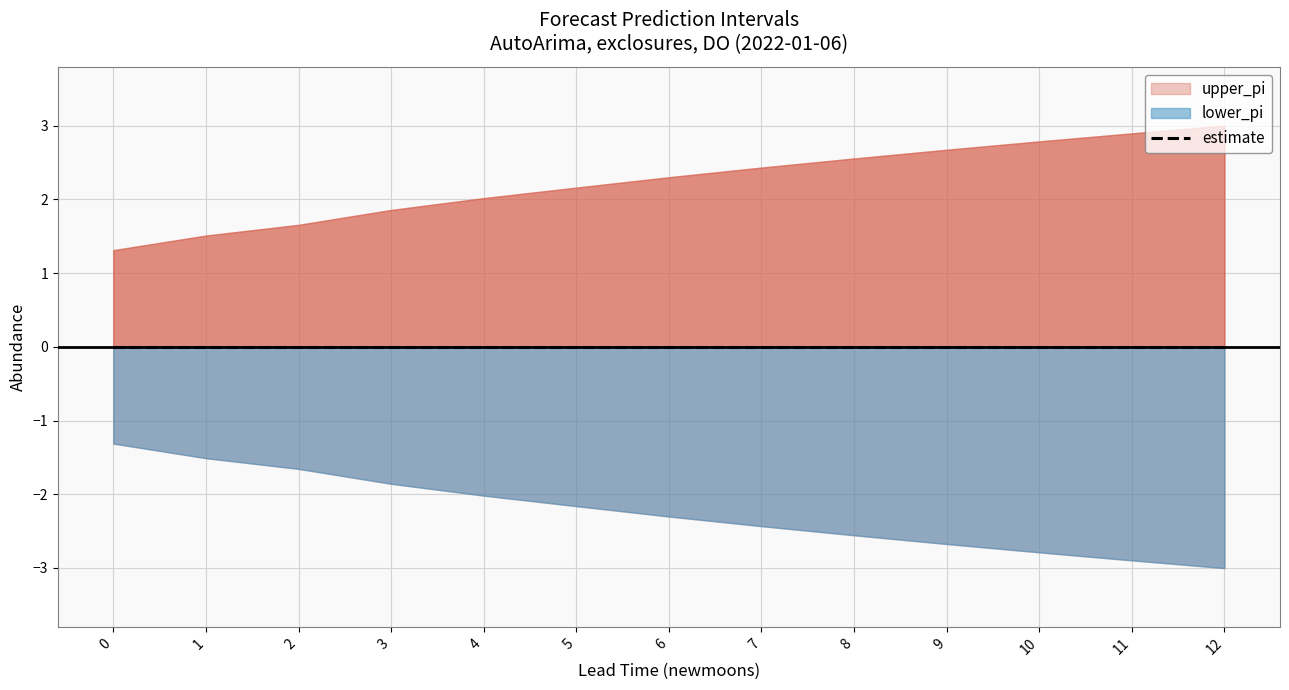

True or false: lower_pi and estimate intersect in this chart.

False